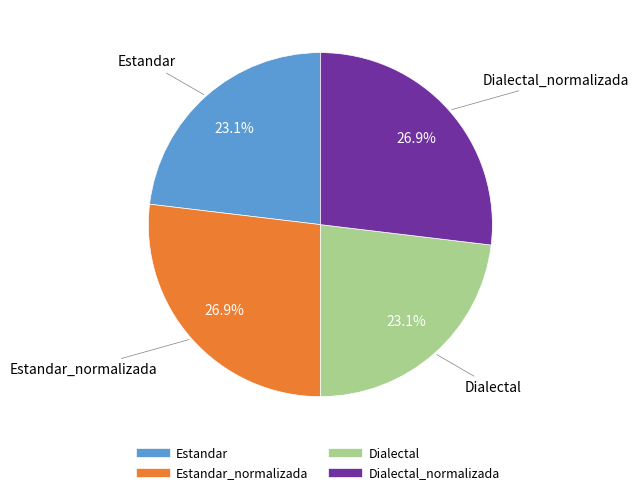

Does any single category account for the majority?

No